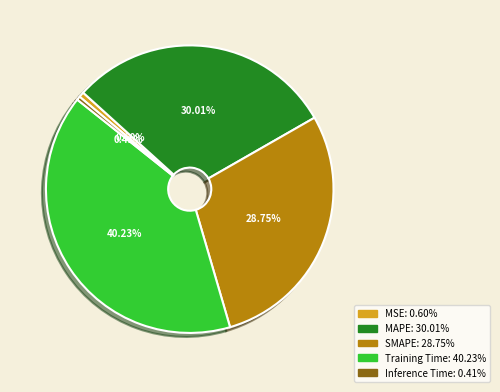

What is the total percentage of MAPE and Training Time?

70.2%